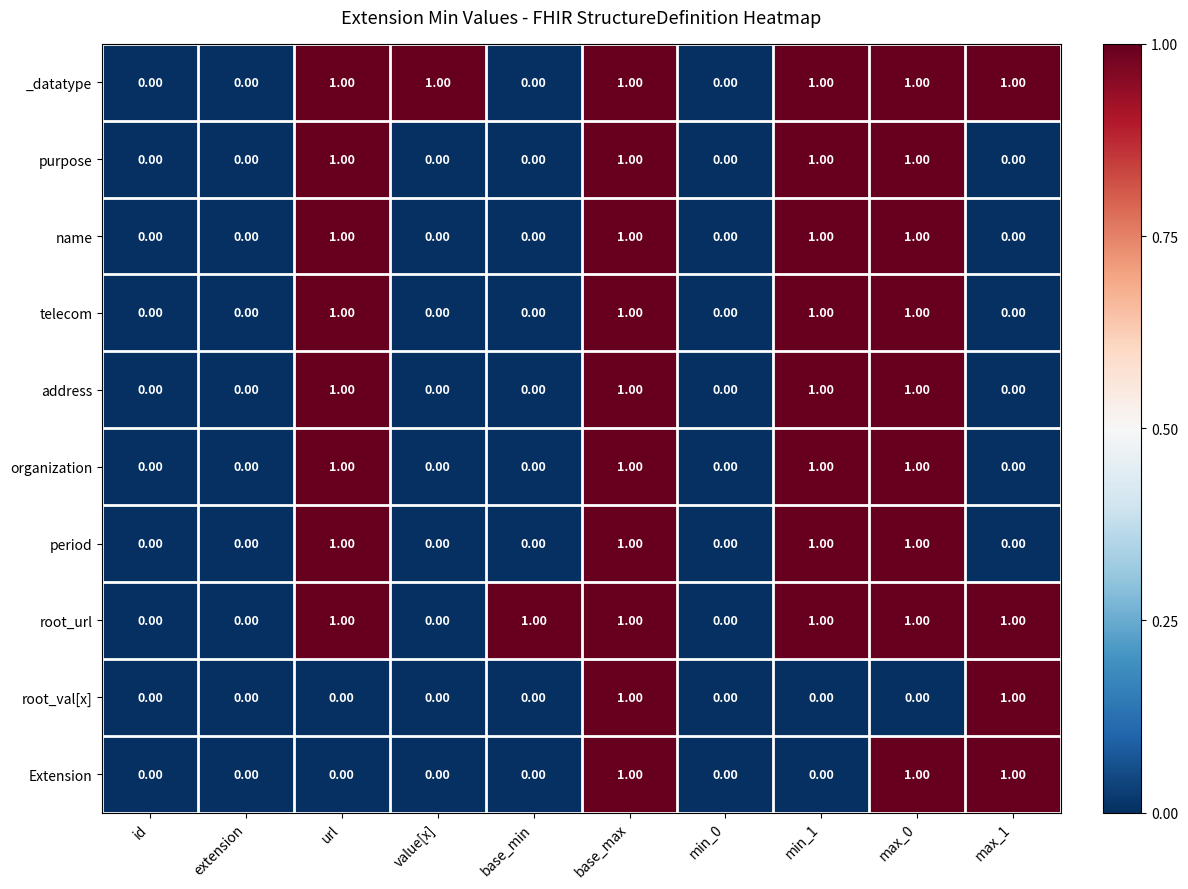

Is the value of telecom at max_0 greater than the value of Extension at extension?

Yes